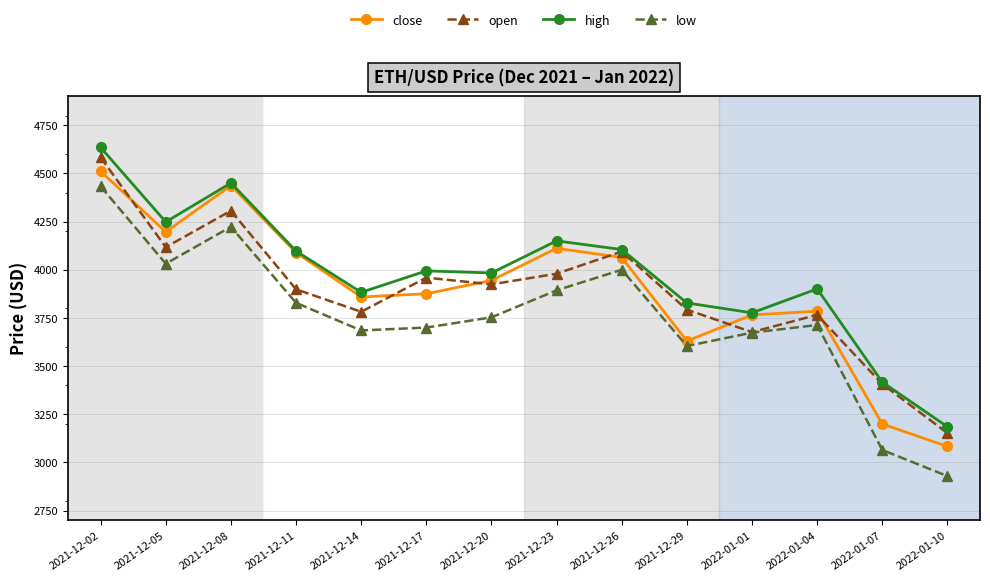

How many lines are shown in the chart?

4